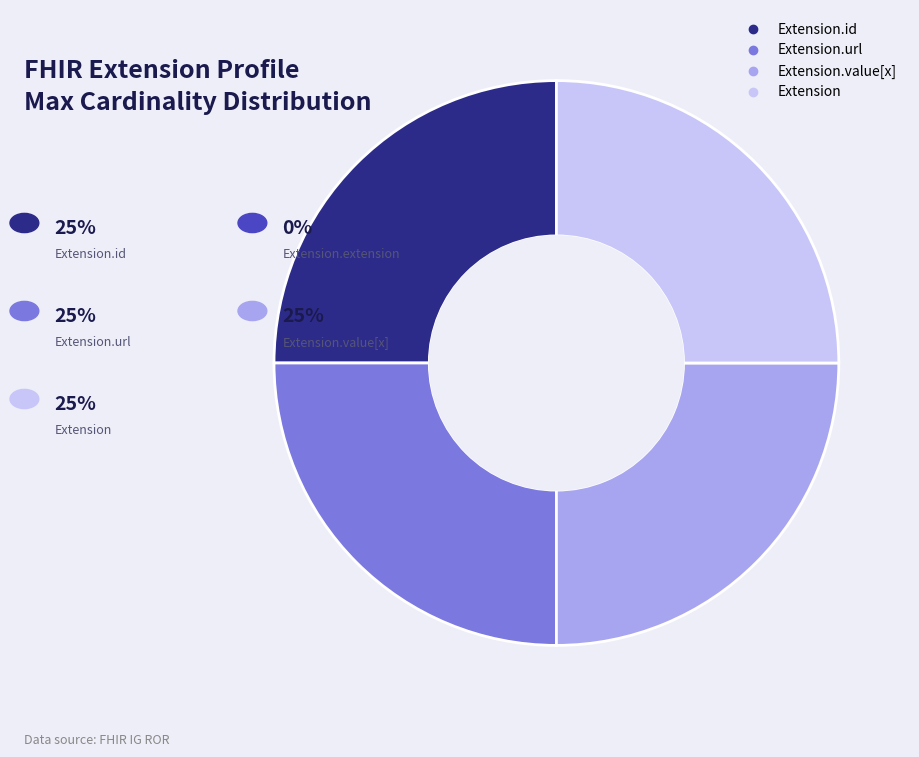

Is there any slice that represents more than half of the pie?

No